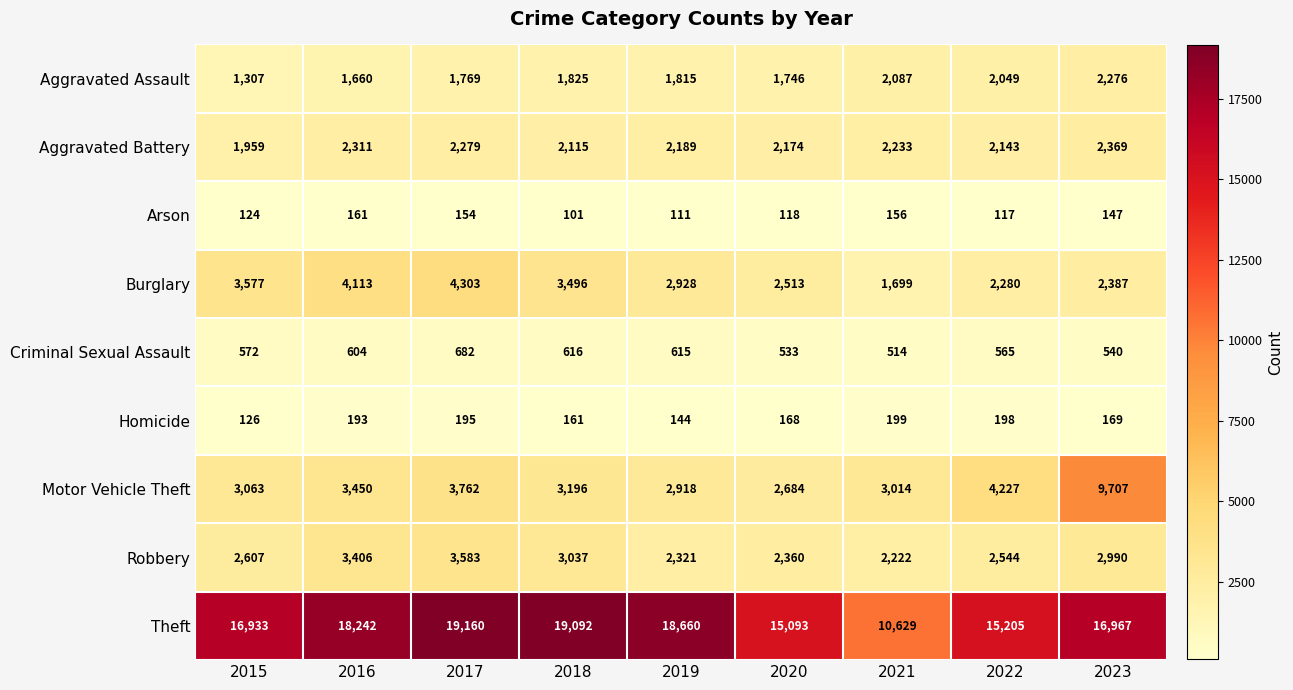

At how many categories does at least one series exceed 8501?

9